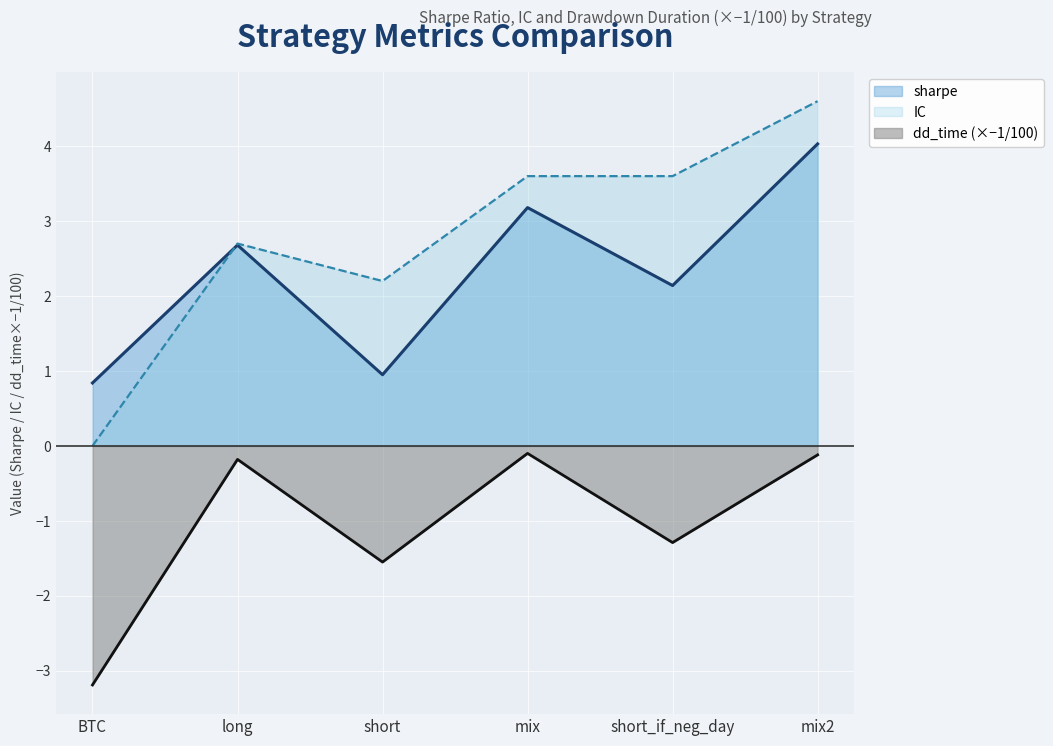

What is the maximum value shown in the chart?

4.6